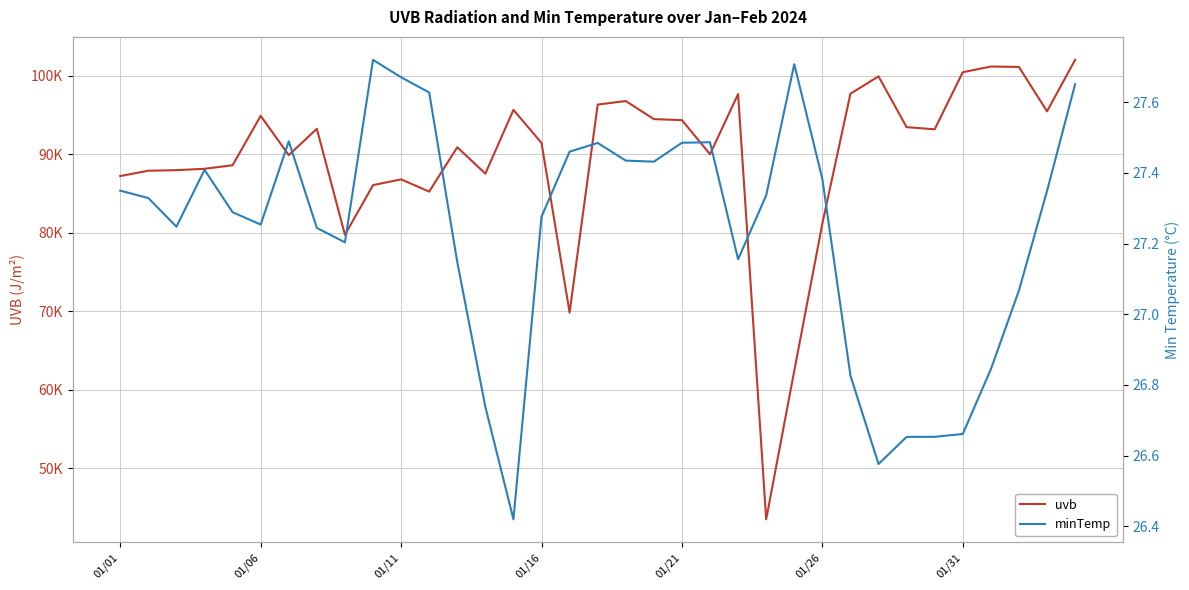

Reading left to right, what are all the values shown in this chart?

uvb: 87205.8	87884.2	87956.5	88131.7	88581.8	94877.9	89872.5	93231.9	79720.2	86050.1	86786.3	85227.1	90878.7	87516.1	95643.0	91423.6	69812.2	96314.9	96766.6	94461.6	94333.0	89988.2	97655.5	43471.9	62384.5	81144.4	97695.7	99912.3	93437.7	93164.4	100439.5	101161.2	101109.8	95451.8	102011.5
minTemp: 27.3	27.3	27.2	27.4	27.3	27.3	27.5	27.2	27.2	27.7	27.7	27.6	27.1	26.7	26.4	27.3	27.5	27.5	27.4	27.4	27.5	27.5	27.2	27.3	27.7	27.4	26.8	26.6	26.7	26.7	26.7	26.8	27.1	27.3	27.7